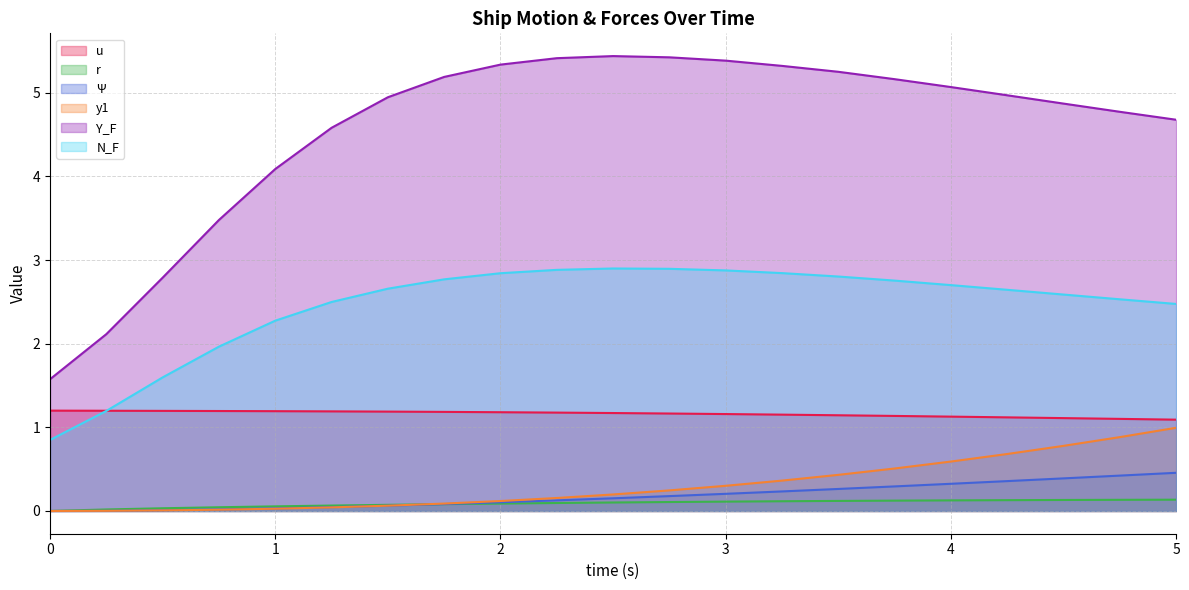

Rank the categories by y1 value from highest to lowest.

5.0, 4.75, 4.5, 4.25, 4.0, 3.75, 3.5, 3.25, 3.0, 2.75, 2.5, 2.25, 2.0, 1.75, 1.5, 1.25, 1.0, 0.75, 0.5, 0.25, 0.0